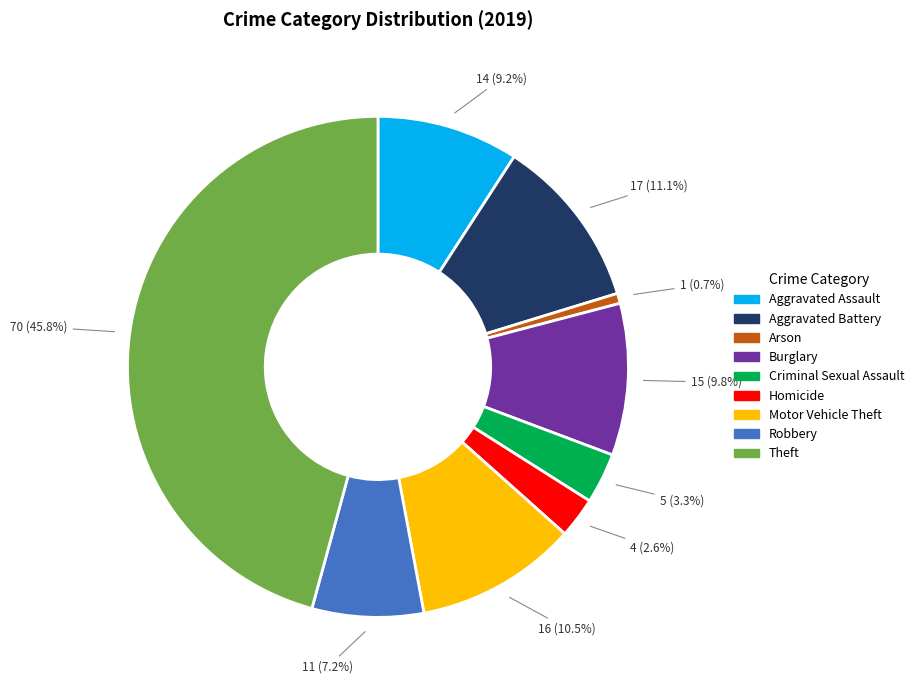

The Homicide slice represents 10% of the pie. True or false?

False